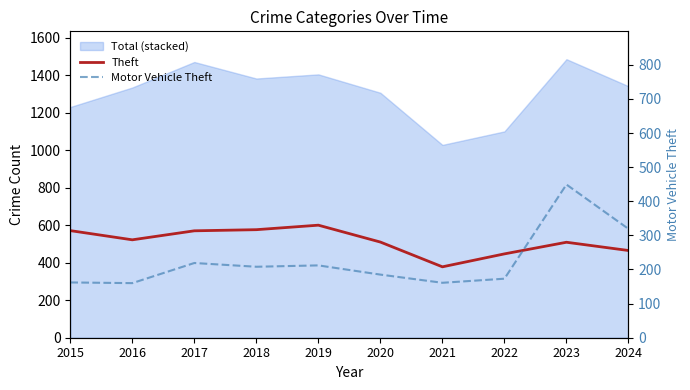

Rank the series at 2022 from highest to lowest value.

Theft, Motor Vehicle Theft